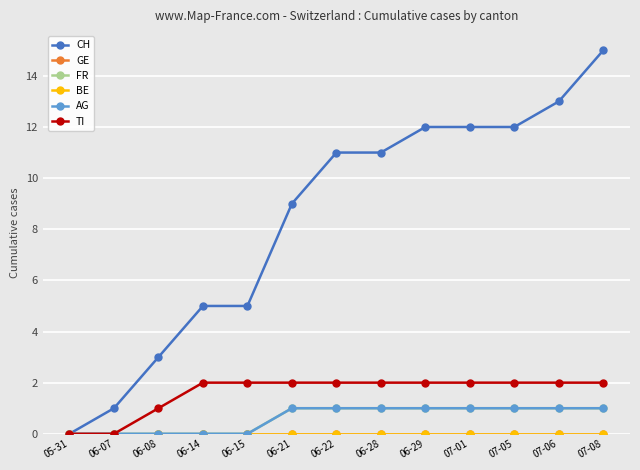

Does the chart have visible grid lines?

Yes